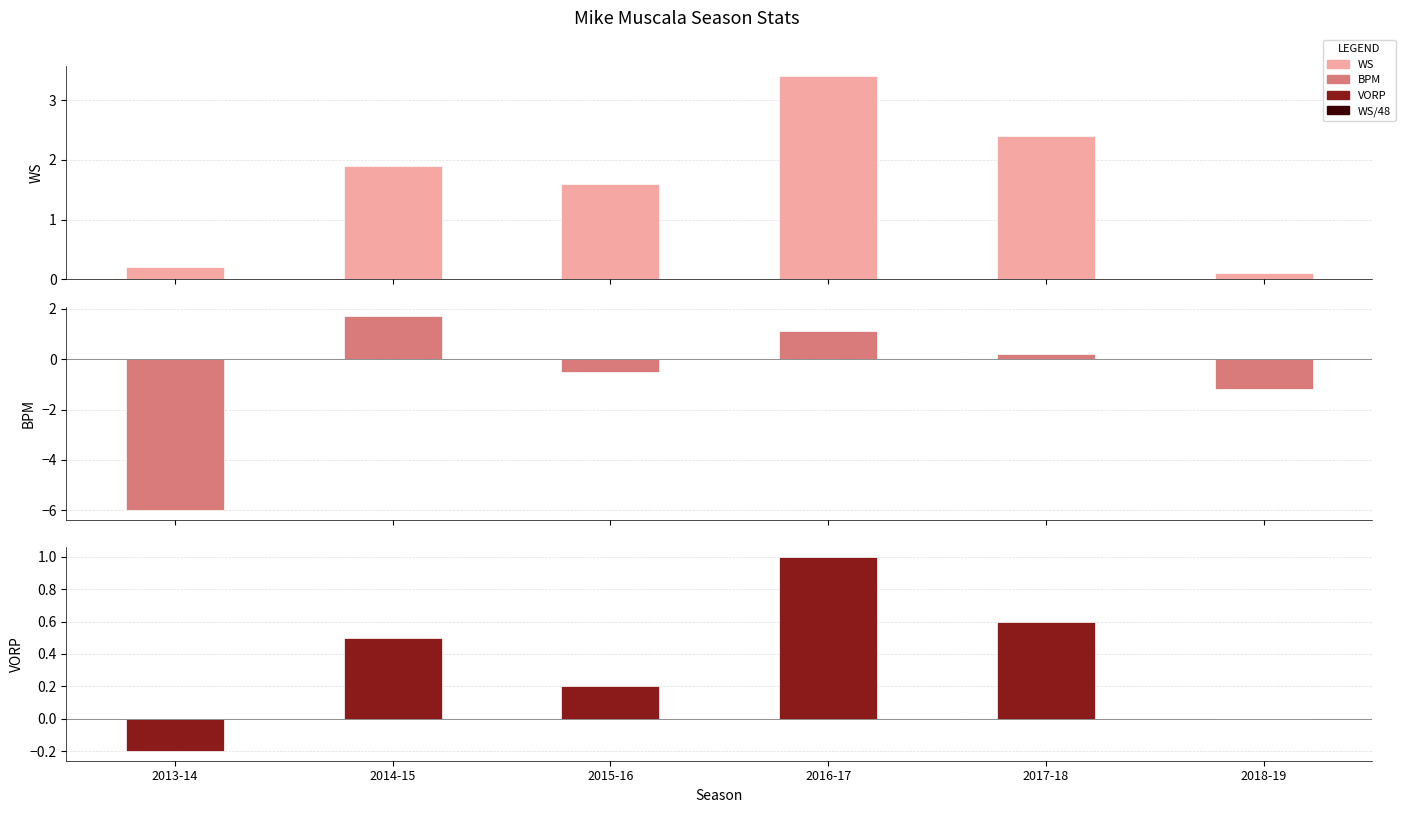

What is the average value of the VORP series?

0.4